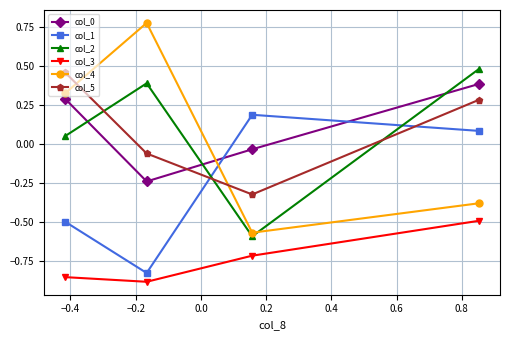

What is the difference between the maximum and minimum values in the col_4 series?

1.3